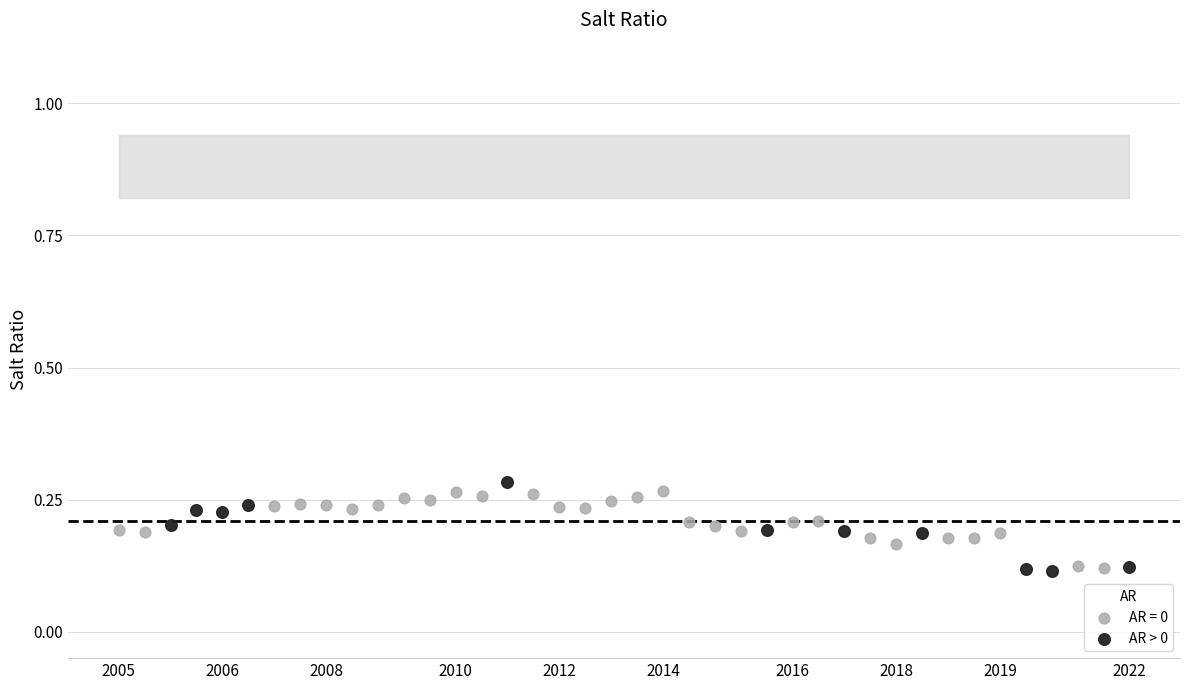

What are all the series names shown in the legend?

AR = 0, AR > 0